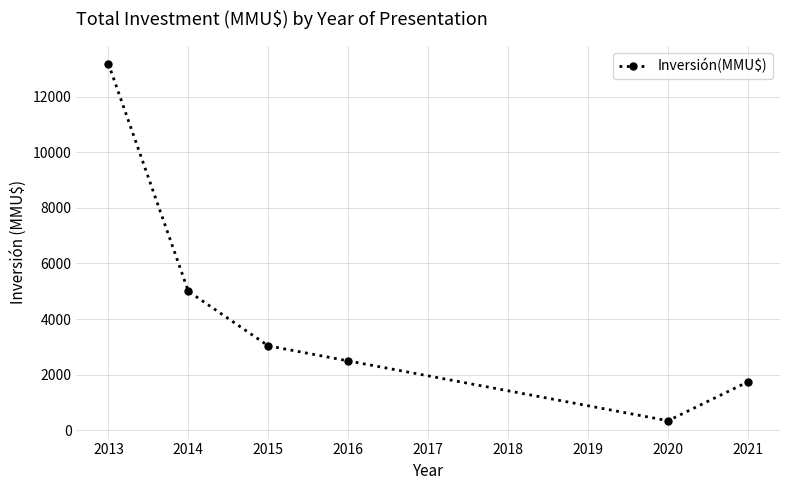

Which has a higher value, 2021 or 2014?

2014